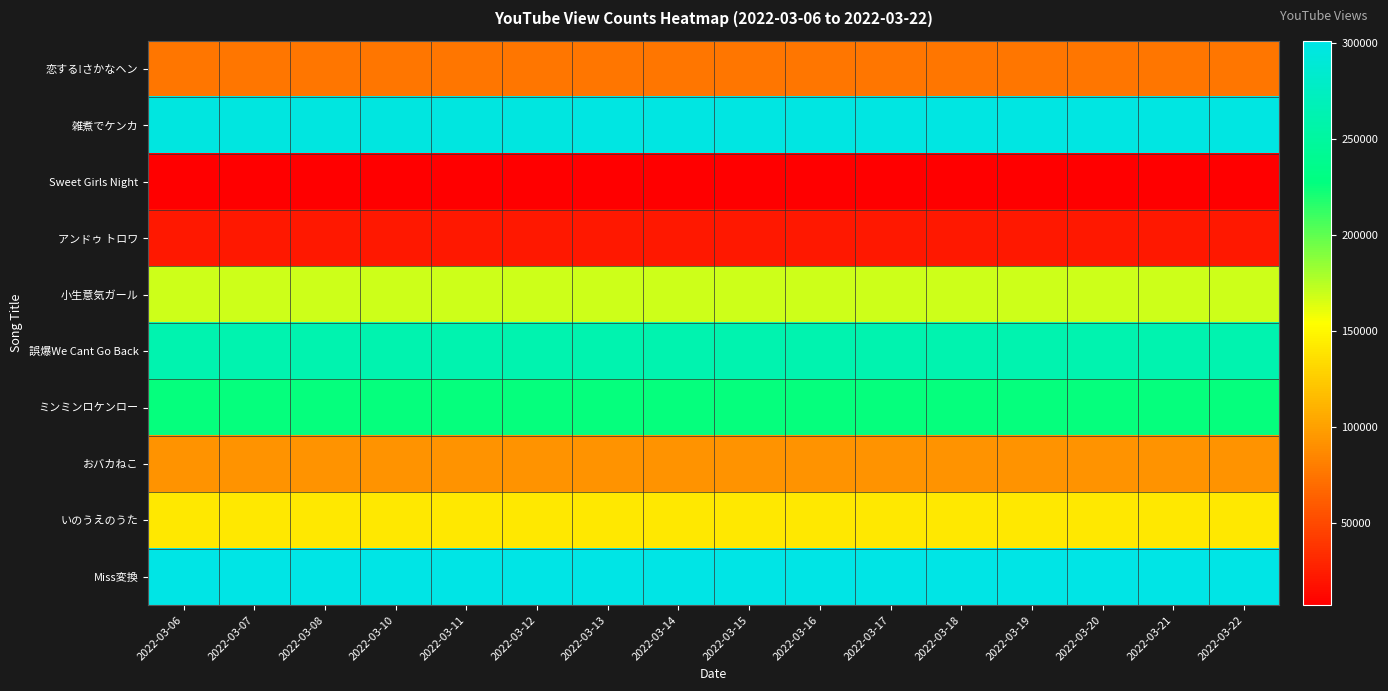

Reading right to left, transcribe all the data shown in this chart.

恋する!さかなヘン: 2022-03-22=75492	2022-03-21=75472	2022-03-20=75439	2022-03-19=75406	2022-03-18=75377	2022-03-17=75362	2022-03-16=75348	2022-03-15=75323	2022-03-14=75300	2022-03-13=75266	2022-03-12=75204	2022-03-11=75167	2022-03-10=75143	2022-03-08=75108	2022-03-07=75093	2022-03-06=75089
雑煮でケンカ: 2022-03-22=298280	2022-03-21=298254	2022-03-20=298206	2022-03-19=298159	2022-03-18=298132	2022-03-17=298096	2022-03-16=298072	2022-03-15=298027	2022-03-14=297961	2022-03-13=297841	2022-03-12=297589	2022-03-11=297441	2022-03-10=297425	2022-03-08=297372	2022-03-07=297352	2022-03-06=297343
Sweet Girls Night: 2022-03-22=7128	2022-03-21=7128	2022-03-20=7127	2022-03-19=7126	2022-03-18=7126	2022-03-17=7126	2022-03-16=7126	2022-03-15=7124	2022-03-14=7123	2022-03-13=7123	2022-03-12=7122	2022-03-11=7121	2022-03-10=7121	2022-03-08=7120	2022-03-07=7119	2022-03-06=7119
アンドゥ トロワ: 2022-03-22=21131	2022-03-21=21130	2022-03-20=21129	2022-03-19=21127	2022-03-18=21127	2022-03-17=21126	2022-03-16=21126	2022-03-15=21124	2022-03-14=21122	2022-03-13=21121	2022-03-12=21120	2022-03-11=21120	2022-03-10=21120	2022-03-08=21118	2022-03-07=21117	2022-03-06=21115
小生意気ガール: 2022-03-22=168264	2022-03-21=168253	2022-03-20=168242	2022-03-19=168226	2022-03-18=168214	2022-03-17=168206	2022-03-16=168193	2022-03-15=168178	2022-03-14=168159	2022-03-13=168134	2022-03-12=168123	2022-03-11=168112	2022-03-10=168103	2022-03-08=168074	2022-03-07=168060	2022-03-06=168055
誤爆We Cant Go Back: 2022-03-22=261927	2022-03-21=261874	2022-03-20=261826	2022-03-19=261764	2022-03-18=261706	2022-03-17=261666	2022-03-16=261620	2022-03-15=261573	2022-03-14=261514	2022-03-13=261462	2022-03-12=261413	2022-03-11=261345	2022-03-10=261319	2022-03-08=261209	2022-03-07=261184	2022-03-06=261161
ミンミンロケンロー: 2022-03-22=225982	2022-03-21=225955	2022-03-20=225933	2022-03-19=225909	2022-03-18=225882	2022-03-17=225852	2022-03-16=225821	2022-03-15=225800	2022-03-14=225766	2022-03-13=225731	2022-03-12=225682	2022-03-11=225648	2022-03-10=225632	2022-03-08=225585	2022-03-07=225556	2022-03-06=225543
おバカねこ: 2022-03-22=92608	2022-03-21=92601	2022-03-20=92598	2022-03-19=92589	2022-03-18=92585	2022-03-17=92576	2022-03-16=92568	2022-03-15=92558	2022-03-14=92546	2022-03-13=92538	2022-03-12=92527	2022-03-11=92523	2022-03-10=92520	2022-03-08=92510	2022-03-07=92498	2022-03-06=92494
いのうえのうた: 2022-03-22=140586	2022-03-21=140578	2022-03-20=140569	2022-03-19=140561	2022-03-18=140551	2022-03-17=140541	2022-03-16=140531	2022-03-15=140523	2022-03-14=140508	2022-03-13=140489	2022-03-12=140458	2022-03-11=140445	2022-03-10=140438	2022-03-08=140413	2022-03-07=140404	2022-03-06=140402
Miss変換: 2022-03-22=301165	2022-03-21=301154	2022-03-20=301131	2022-03-19=301113	2022-03-18=301109	2022-03-17=301092	2022-03-16=301084	2022-03-15=301074	2022-03-14=301055	2022-03-13=301045	2022-03-12=301011	2022-03-11=300990	2022-03-10=300981	2022-03-08=300934	2022-03-07=300906	2022-03-06=300899